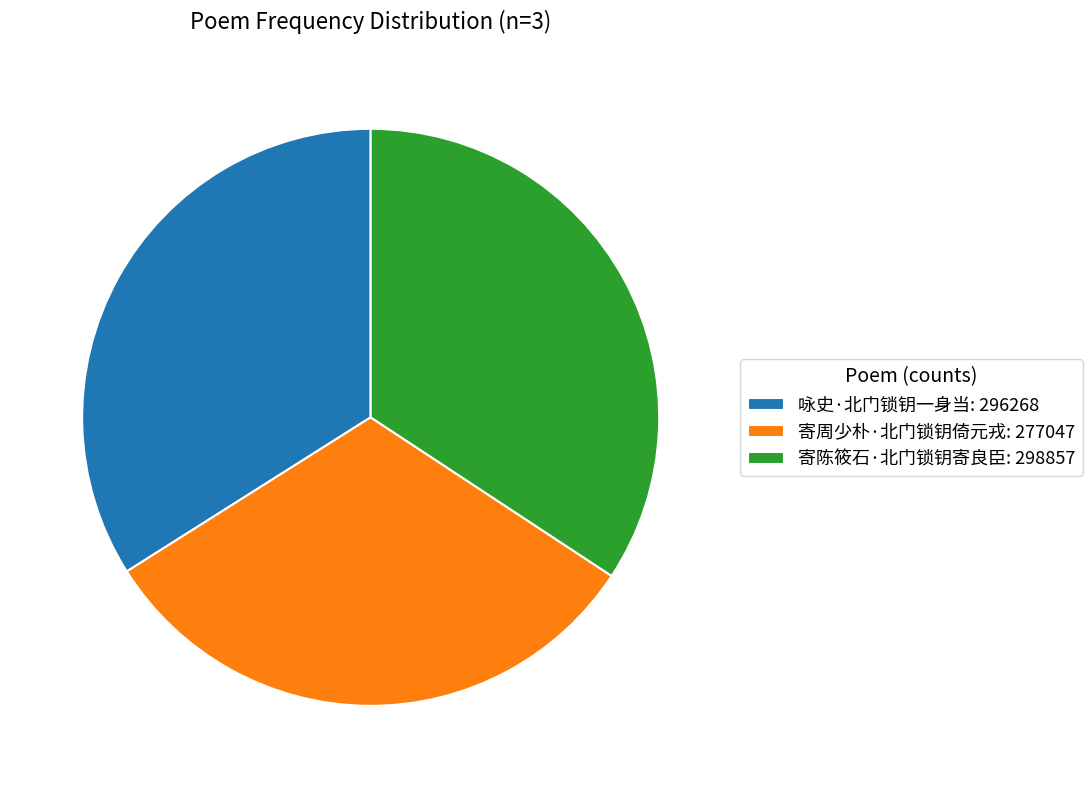

Is it true that 寄周少朴·北门锁钥倚元戎: 277047 is 37% of the pie?

False